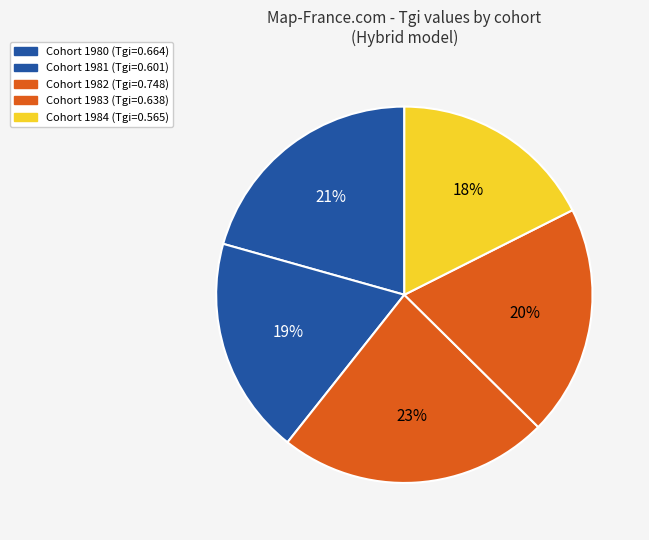

How many slices are in this pie chart?

5